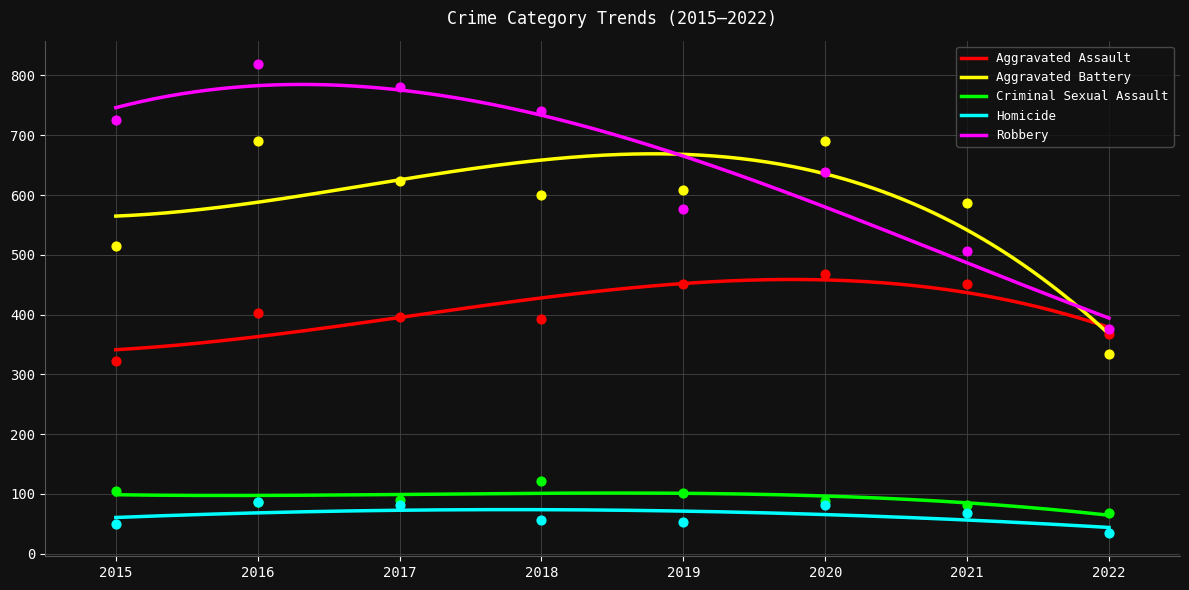

What is the total value across all series at 2020?

1967